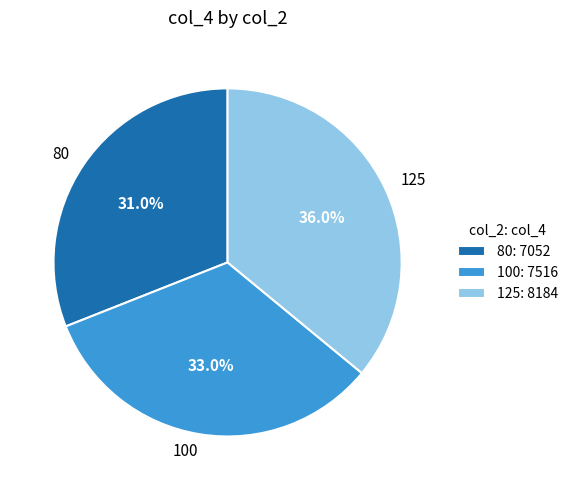

How many slices are in this pie chart?

3